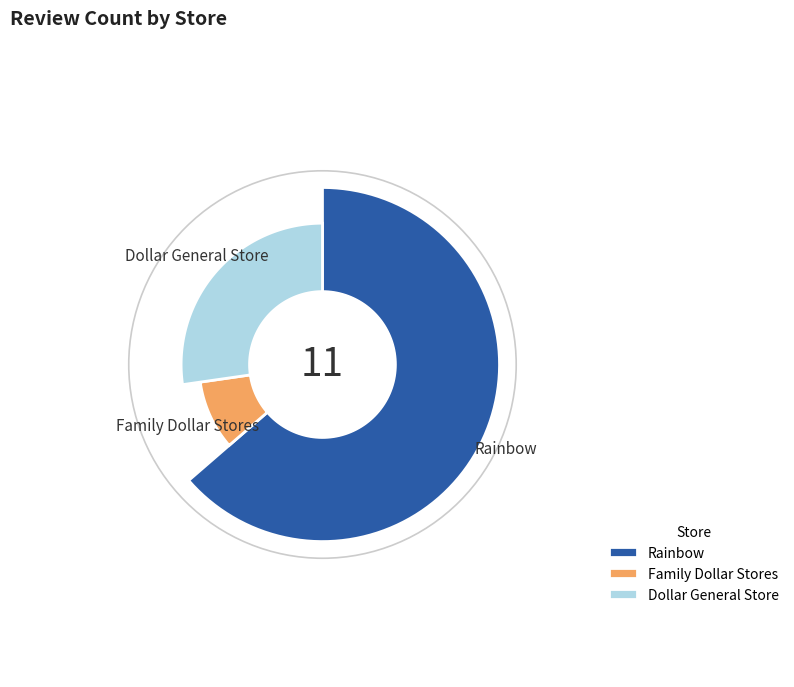

Which slice is the largest?

Rainbow